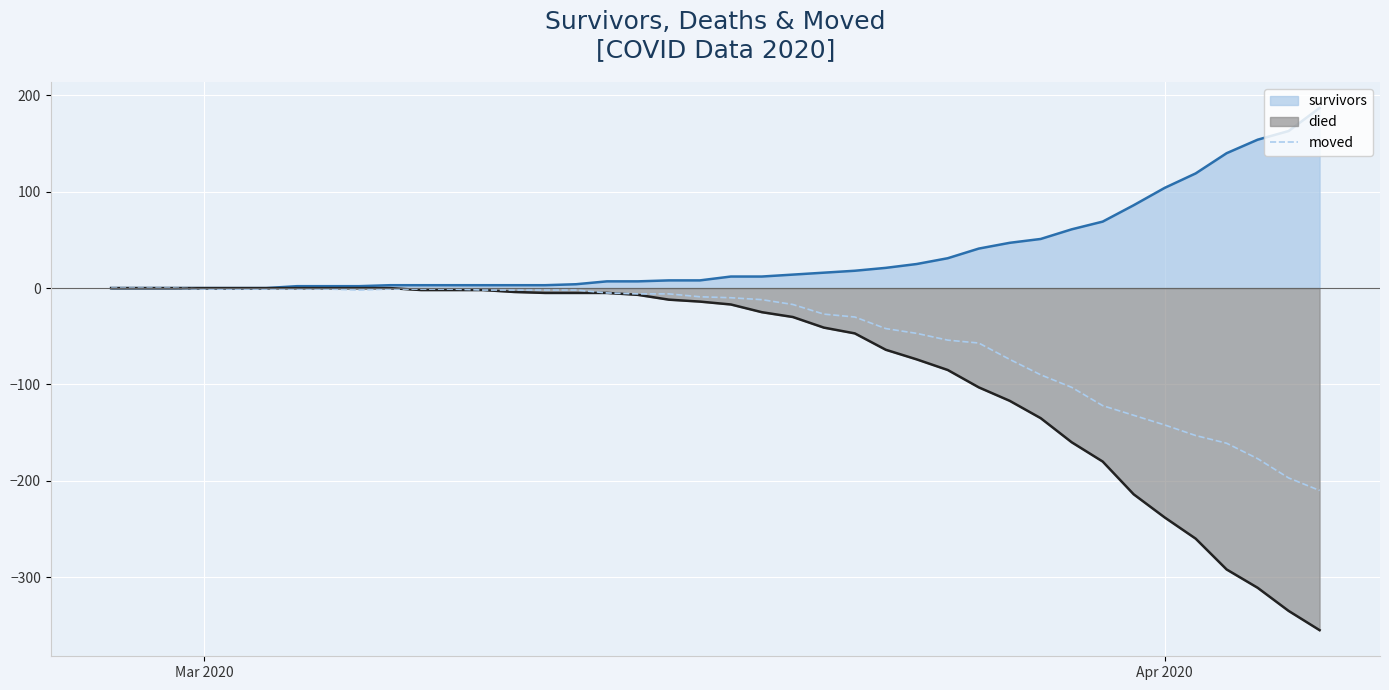

What is the maximum value shown in the chart?

187